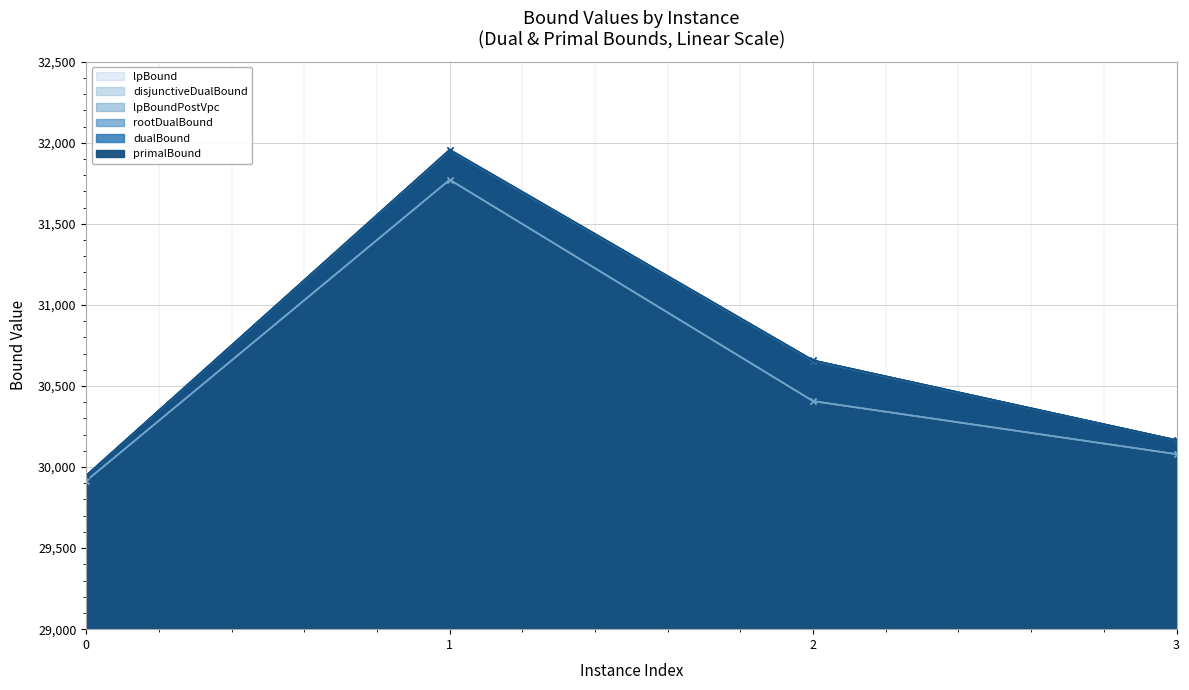

The value of disjunctiveDualBound at 0 is 29915.3. True or false?

True